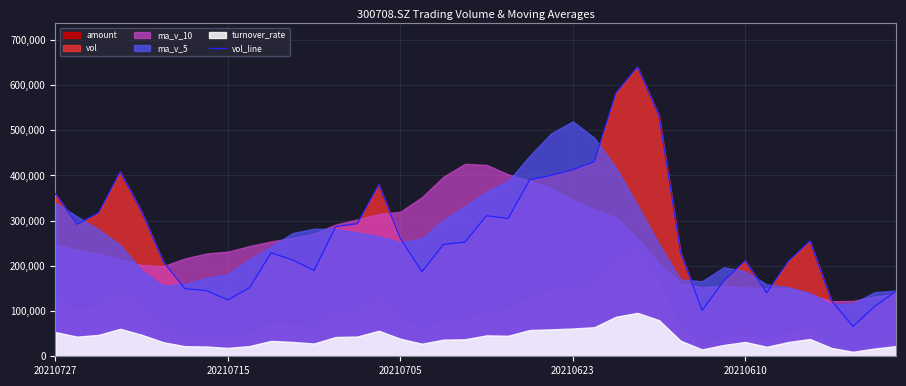

What is the highest value of the vol_line series?

640010.7